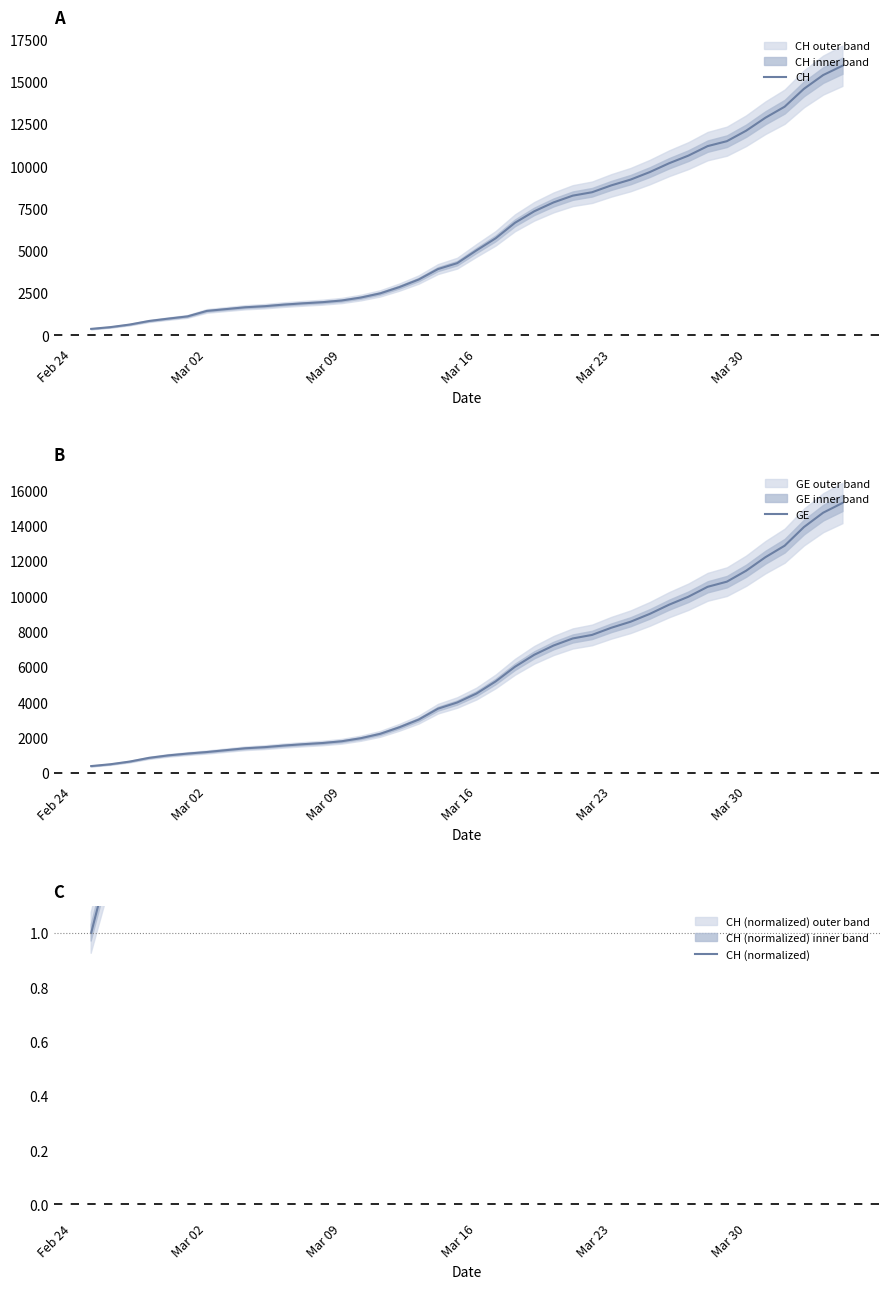

Reading right to left, what are all the values shown in this chart?

CH: 15926.0	15375.0	14561.0	13505.0	12852.0	12086.0	11467.0	11175.0	10613.0	10162.0	9642.0	9196.0	8855.0	8449.0	8249.0	7847.0	7323.0	6644.0	5731.0	5012.0	4259.0	3908.0	3291.0	2845.0	2472.0	2226.0	2051.0	1952.0	1885.0	1809.0	1715.0	1652.0	1544.0	1436.0	1113.0	981.0	840.0	630.0	479.0	375.0
GE: 15284.0	14733.0	13919.0	12863.0	12210.0	11444.0	10825.0	10533.0	9971.0	9520.0	9000.0	8554.0	8213.0	7807.0	7607.0	7205.0	6681.0	6002.0	5174.0	4485.0	3978.0	3627.0	3010.0	2574.0	2201.0	1955.0	1780.0	1681.0	1614.0	1538.0	1447.0	1384.0	1278.0	1171.0	1083.0	981.0	840.0	630.0	479.0	375.0
CH (normalized): 42.5	41.0	38.8	36.0	34.3	32.2	30.6	29.8	28.3	27.1	25.7	24.5	23.6	22.5	22.0	20.9	19.5	17.7	15.3	13.4	11.4	10.4	8.8	7.6	6.6	5.9	5.5	5.2	5.0	4.8	4.6	4.4	4.1	3.8	3.0	2.6	2.2	1.7	1.3	1.0